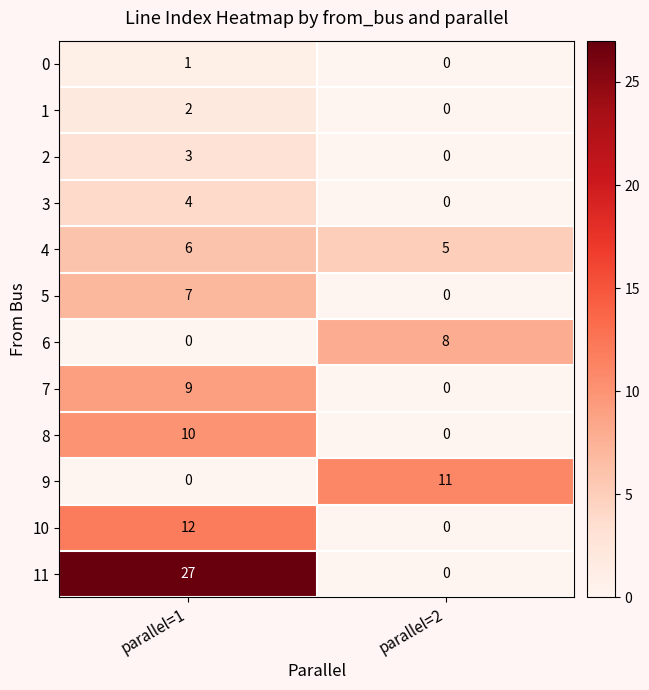

What is the greatest value displayed?

27